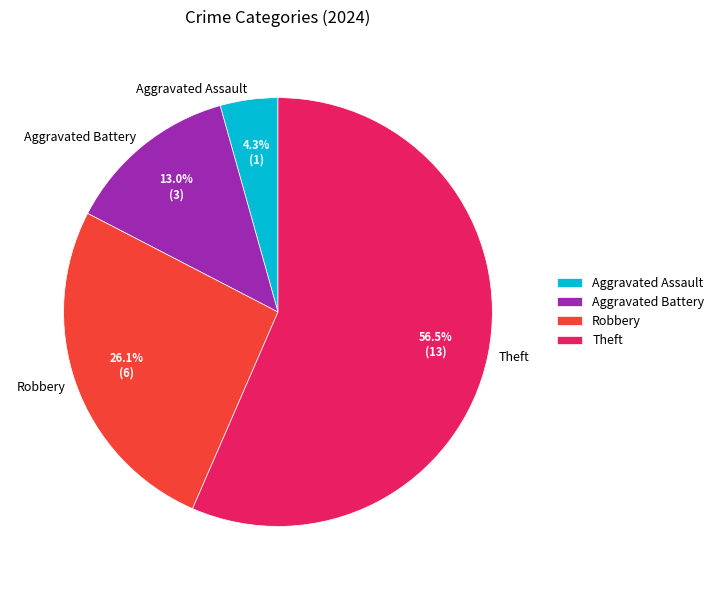

Between Theft and Robbery, which is larger?

Theft